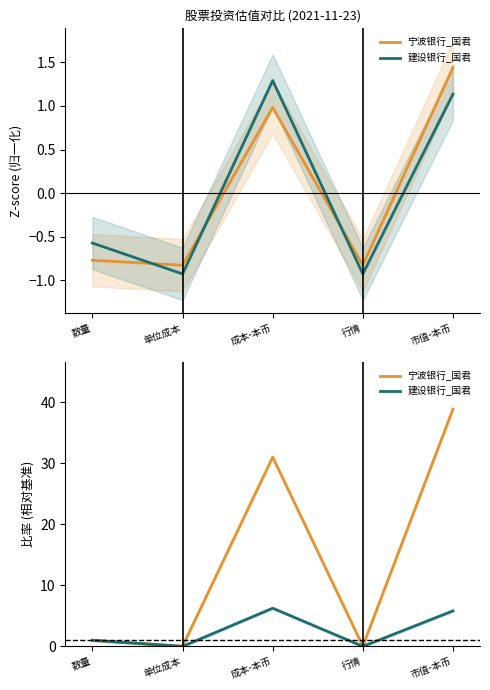

At which label is 宁波银行_国君 closest to 19?

成本-本币